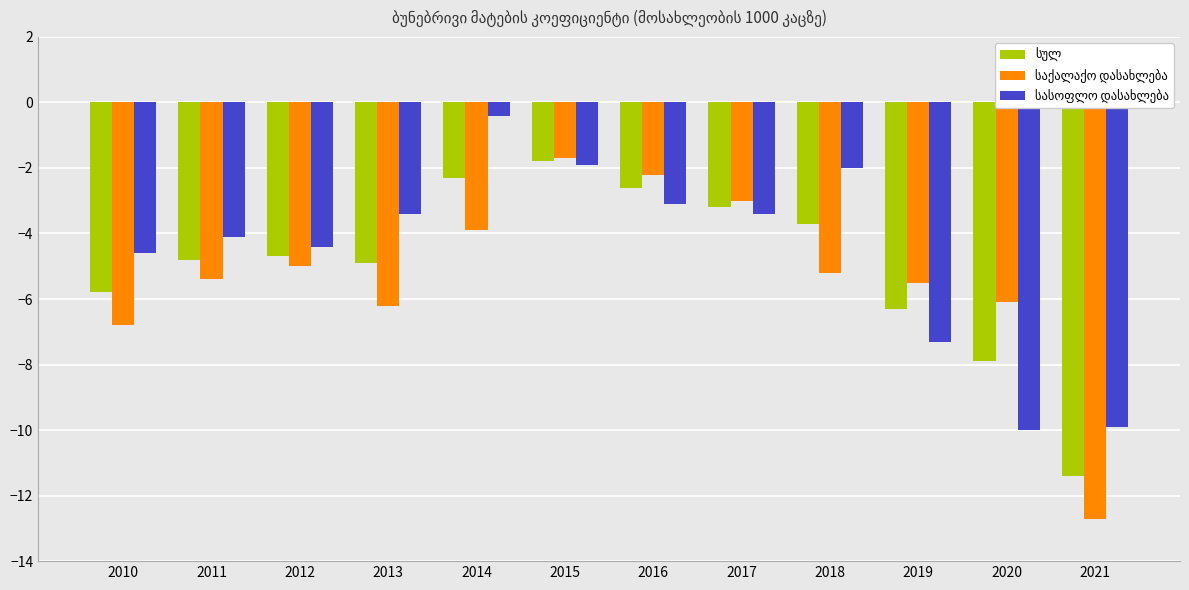

At which category is the sum across all series the highest?

2015